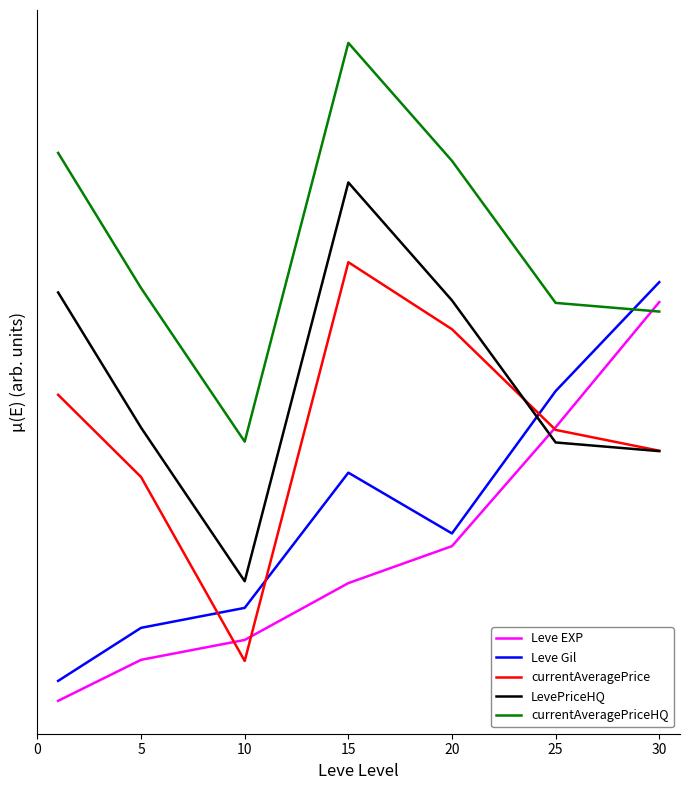

Reading left to right, list all the values displayed in this chart.

Leve EXP: 3.0	3.1	3.2	3.3	3.4	3.7	4.0
Leve Gil: 3.0	3.2	3.2	3.6	3.4	3.8	4.0
currentAveragePrice: 3.8	3.6	3.1	4.1	3.9	3.7	3.6
LevePriceHQ: 4.0	3.7	3.3	4.3	4.0	3.6	3.6
currentAveragePriceHQ: 4.4	4.0	3.7	4.7	4.4	4.0	4.0